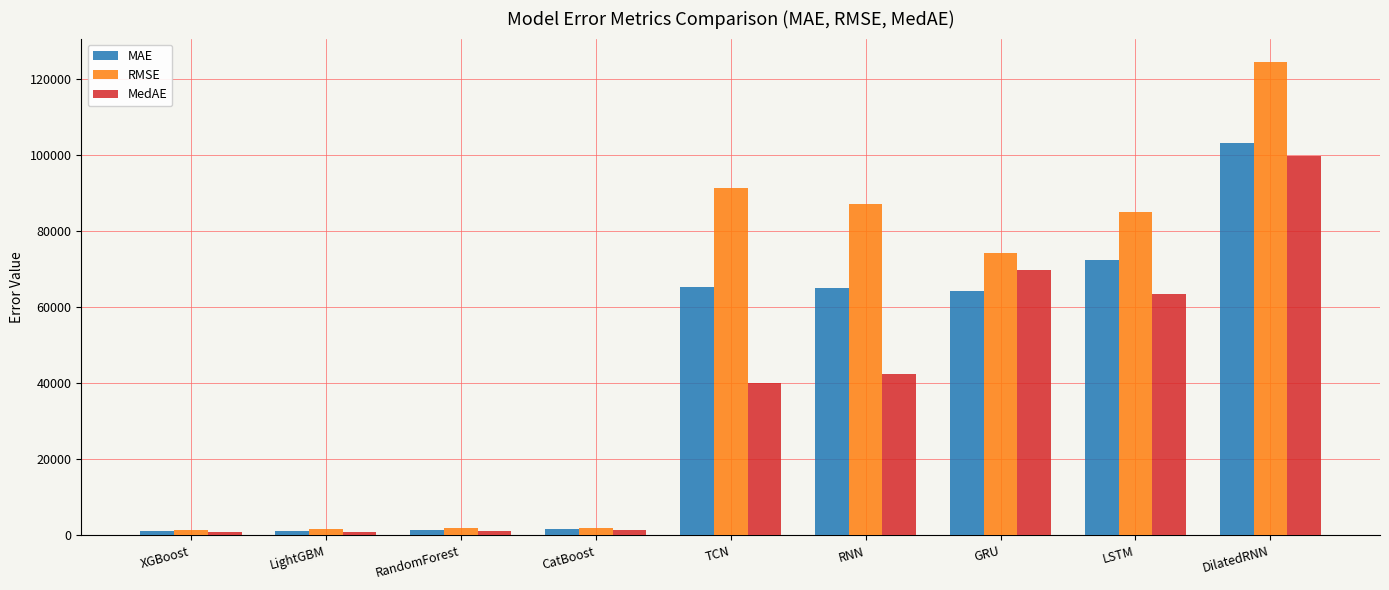

What is the difference between the maximum and minimum values in the MAE series?

102026.6